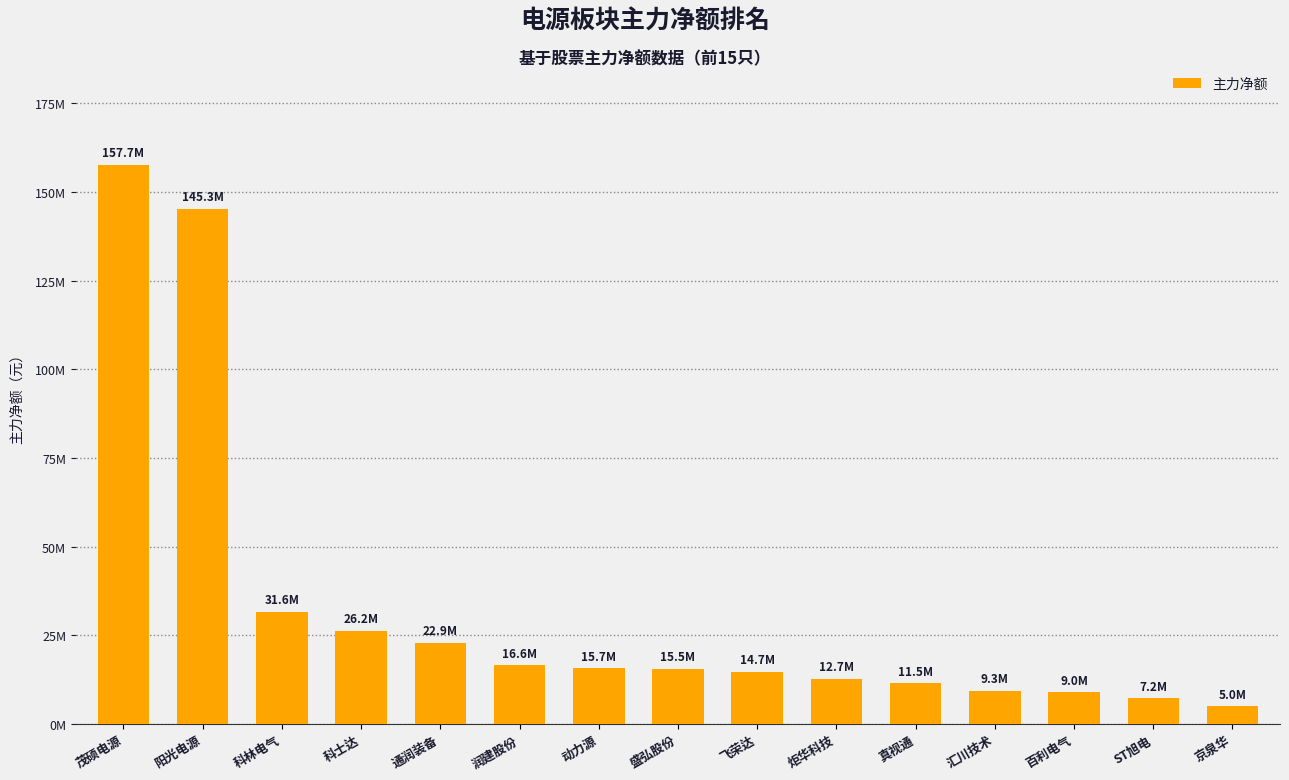

List the labels in order of value, smallest first.

京泉华, ST旭电, 百利电气, 汇川技术, 真视通, 炬华科技, 飞荣达, 盛弘股份, 动力源, 润建股份, 通润装备, 科士达, 科林电气, 阳光电源, 茂硕电源